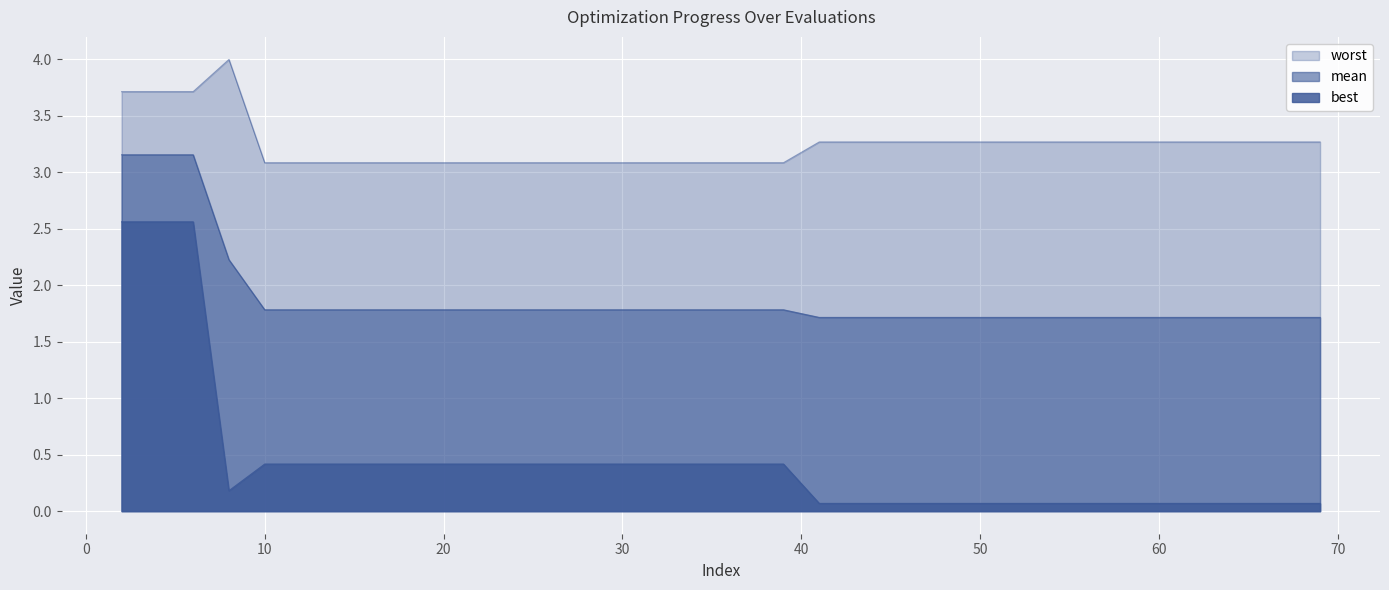

Reading left to right, list all the values displayed in this chart.

mean: 3.2	3.2	3.2	2.2	1.8	1.8	1.8	1.8	1.8	1.8	1.8	1.8	1.8	1.8	1.8	1.8	1.8	1.8	1.8	1.8	1.7	1.7	1.7	1.7	1.7	1.7	1.7	1.7	1.7	1.7	1.7	1.7	1.7	1.7	1.7	1.7	1.7	1.7	1.7	1.7
best: 2.6	2.6	2.6	0.2	0.4	0.4	0.4	0.4	0.4	0.4	0.4	0.4	0.4	0.4	0.4	0.4	0.4	0.4	0.4	0.4	0.1	0.1	0.1	0.1	0.1	0.1	0.1	0.1	0.1	0.1	0.1	0.1	0.1	0.1	0.1	0.1	0.1	0.1	0.1	0.1
worst: 3.7	3.7	3.7	4.0	3.1	3.1	3.1	3.1	3.1	3.1	3.1	3.1	3.1	3.1	3.1	3.1	3.1	3.1	3.1	3.1	3.3	3.3	3.3	3.3	3.3	3.3	3.3	3.3	3.3	3.3	3.3	3.3	3.3	3.3	3.3	3.3	3.3	3.3	3.3	3.3